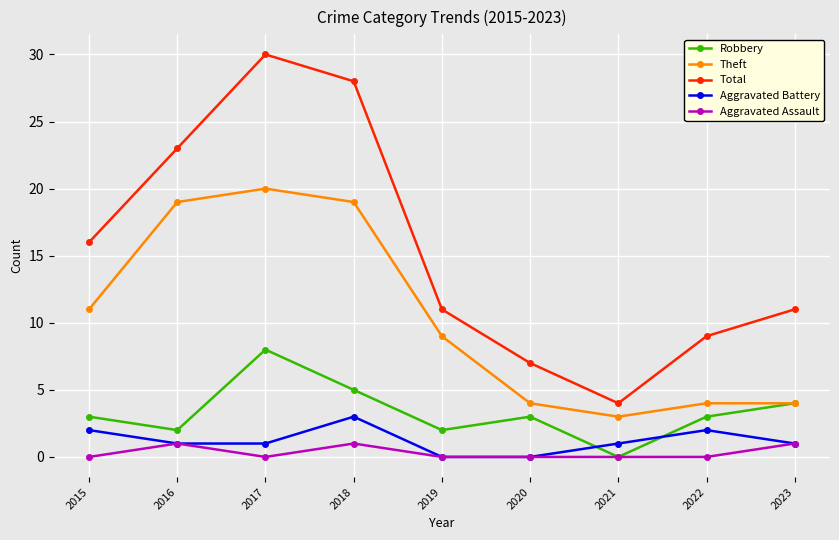

At 2018, list the series in order from largest to smallest.

Total, Theft, Robbery, Aggravated Battery, Aggravated Assault